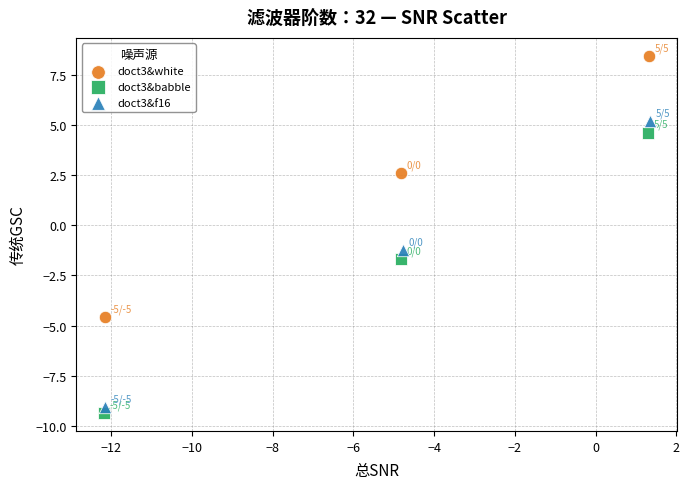

What are all the series names shown in the legend?

doct3&white, doct3&babble, doct3&f16